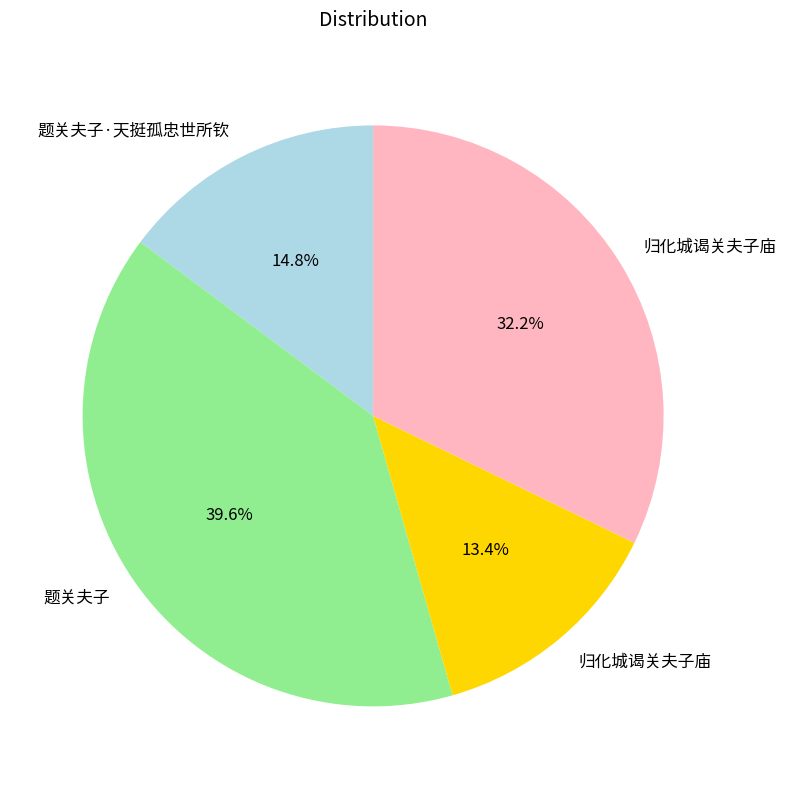

Does any single category account for the majority?

No